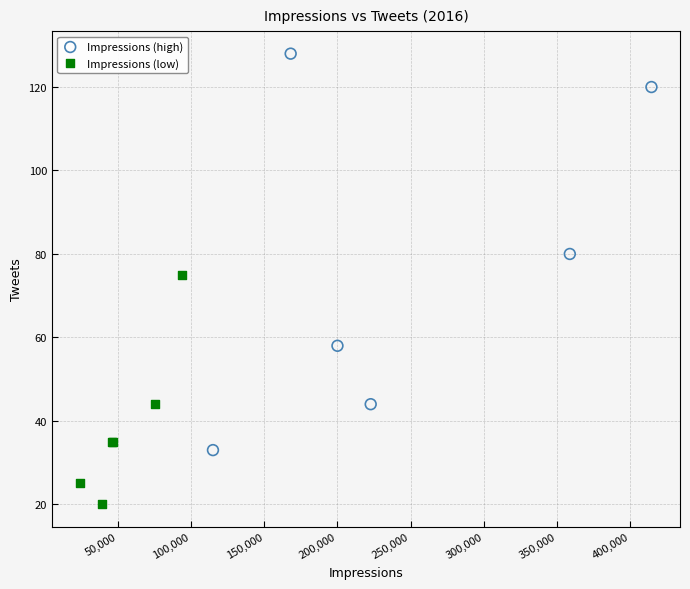

Which series contains the highest Y value?

Impressions (high)